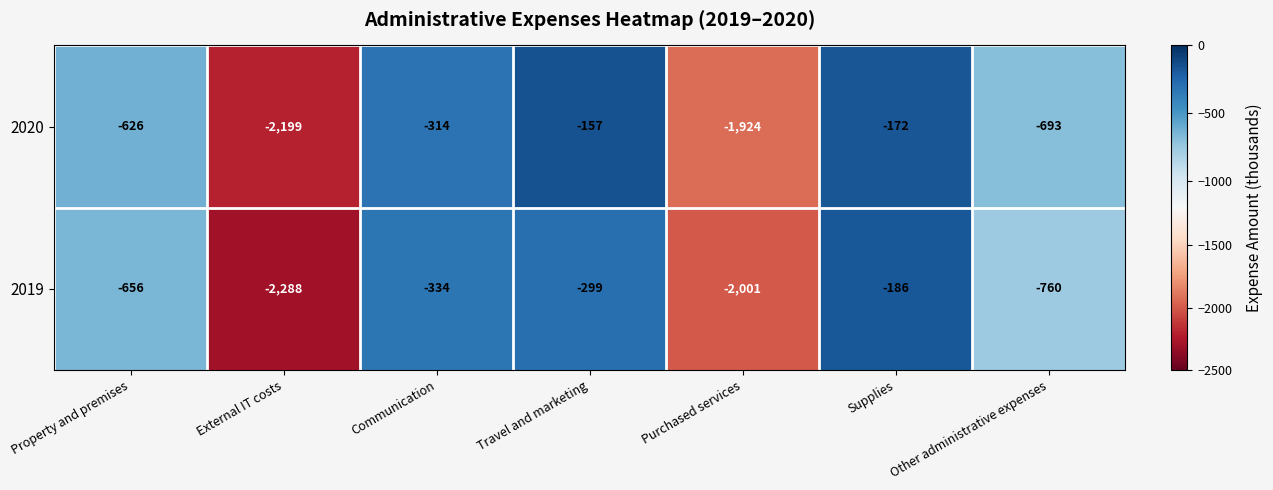

Between Supplies and Other administrative expenses, which series saw the biggest shift?

2019